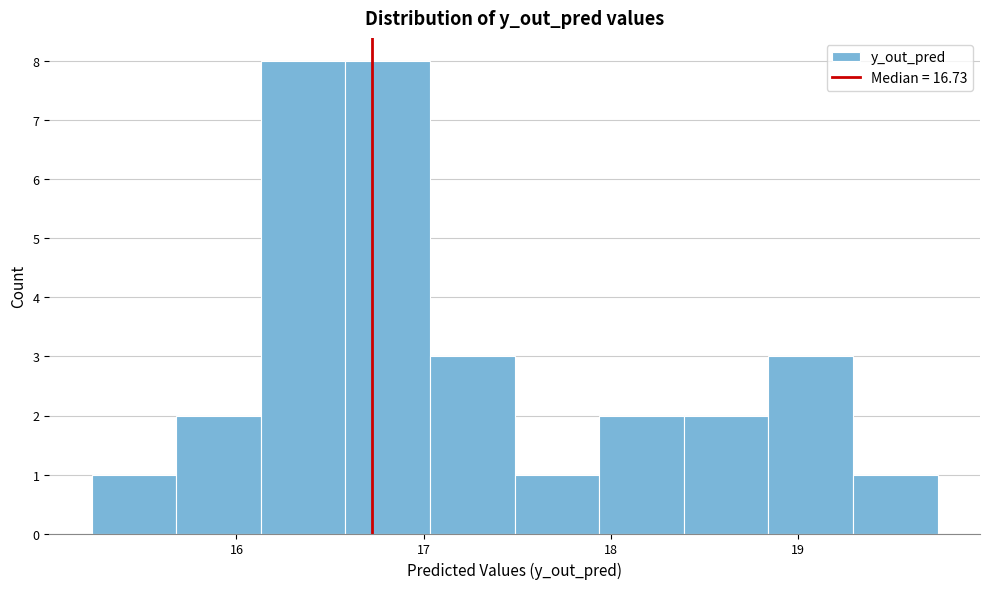

Reading left to right, transcribe this chart: for each bar, give the range it covers on the x-axis and its height. Neither the bar edges nor the heights are printed on the chart, so give them approximately, as read against the axes.

15.2 to 15.7: 1
15.7 to 16.1: 2
16.1 to 16.6: 8
16.6 to 17.0: 8
17.0 to 17.5: 3
17.5 to 17.9: 1
17.9 to 18.4: 2
18.4 to 18.8: 2
18.8 to 19.3: 3
19.3 to 19.7: 1